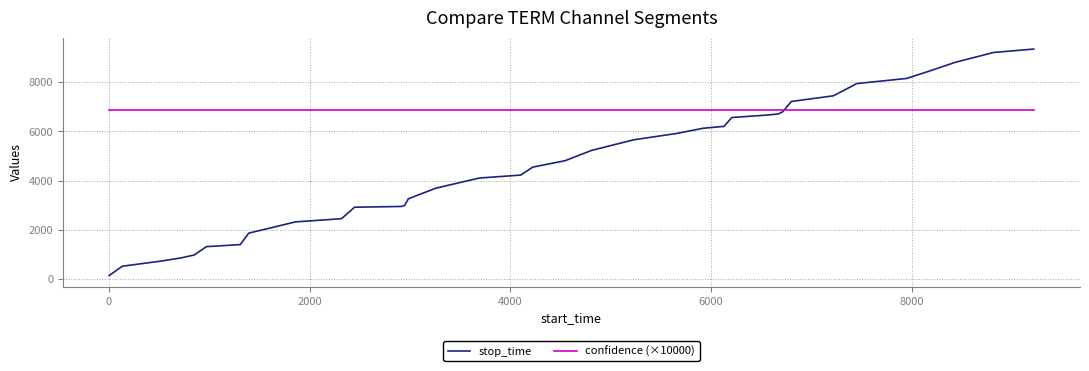

Which series has the largest range (max minus min)?

stop_time